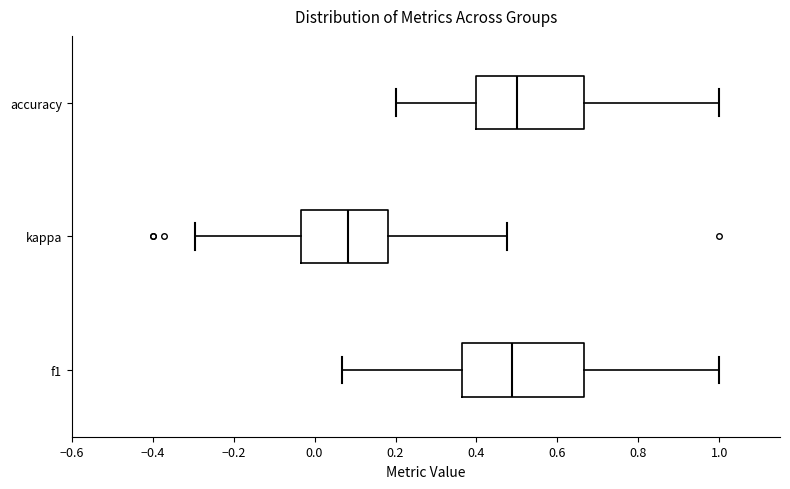

Reading bottom to top, read every box against the x-axis: the position of its median line, the range the box covers, and the ends of its whiskers. The values are not printed on the chart, so give them approximately, as read against the axis.

f1: median 0.48, box 0.36 to 0.66, whiskers 0.06 to 1.00
kappa: median 0.08, box -0.04 to 0.18, whiskers -0.30 to 0.48
accuracy: median 0.50, box 0.40 to 0.66, whiskers 0.20 to 1.00